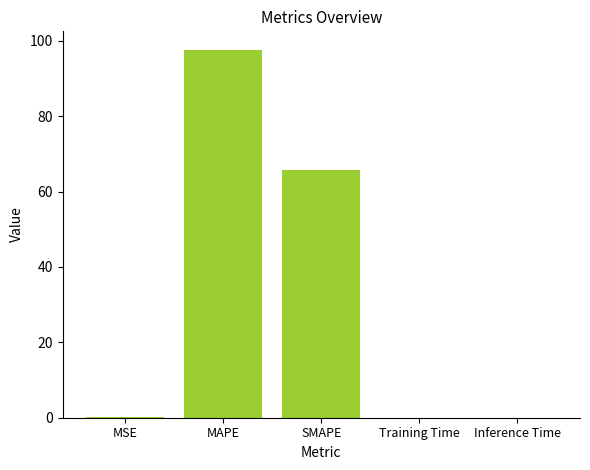

True or false: the data shows 0.0 at Inference Time.

True